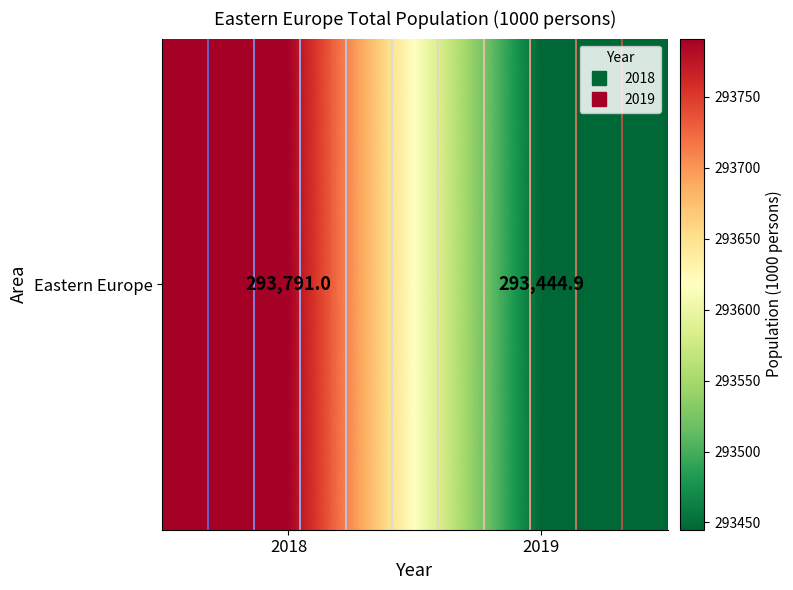

Approximately how many times larger is the value at 2018 compared to 2019?

1.0